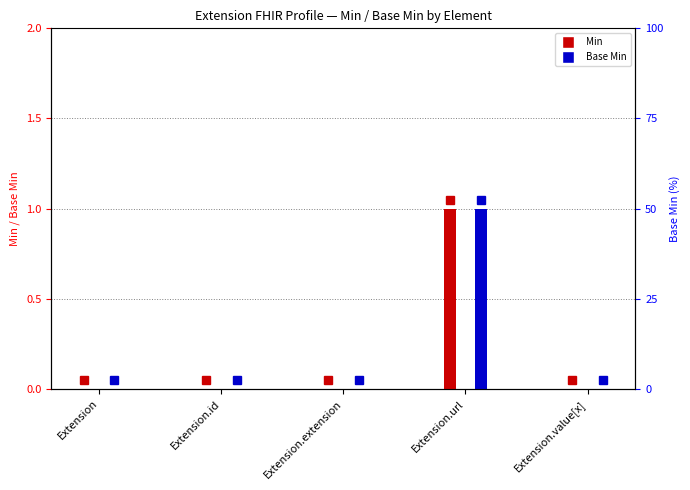

List the series in order of their peak value, lowest first.

Min, Base Min